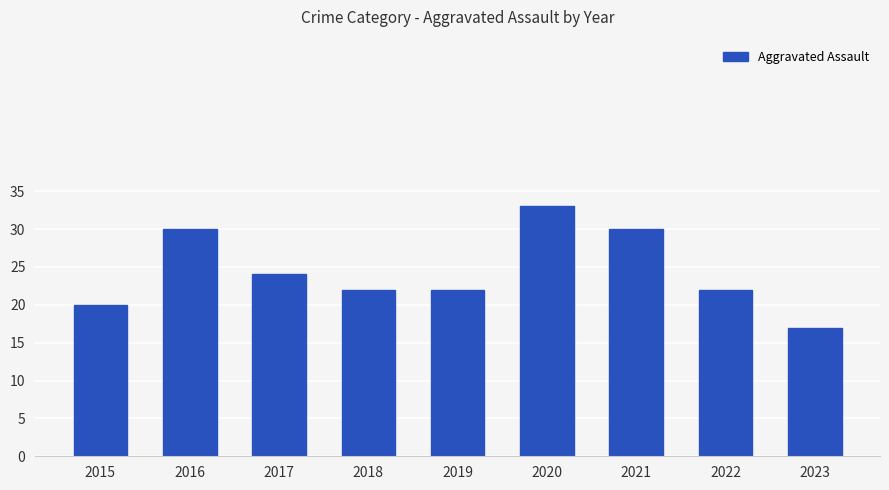

What is the greatest value displayed?

33